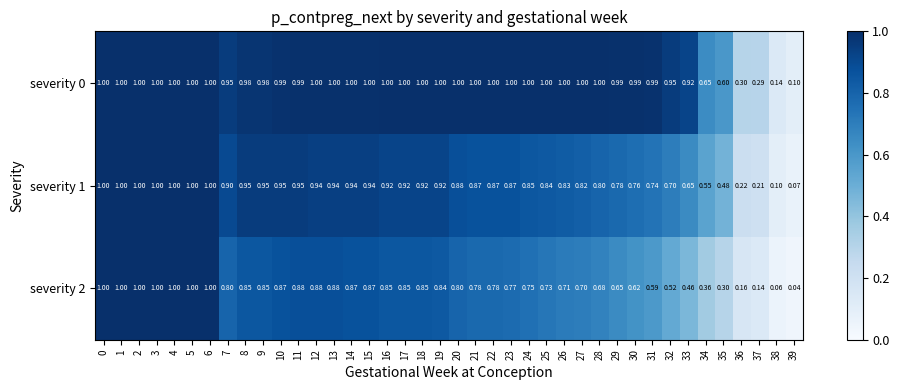

Is the value of severity 2 at 34 greater than the value of severity 1 at 1?

No